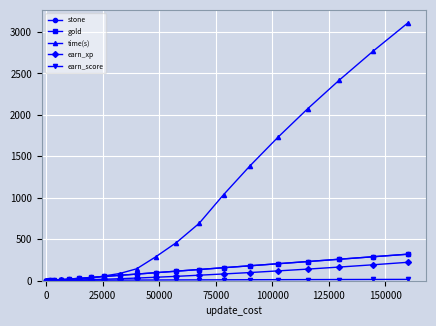

What is the difference between the maximum and second lowest values in the gold series?

319.2